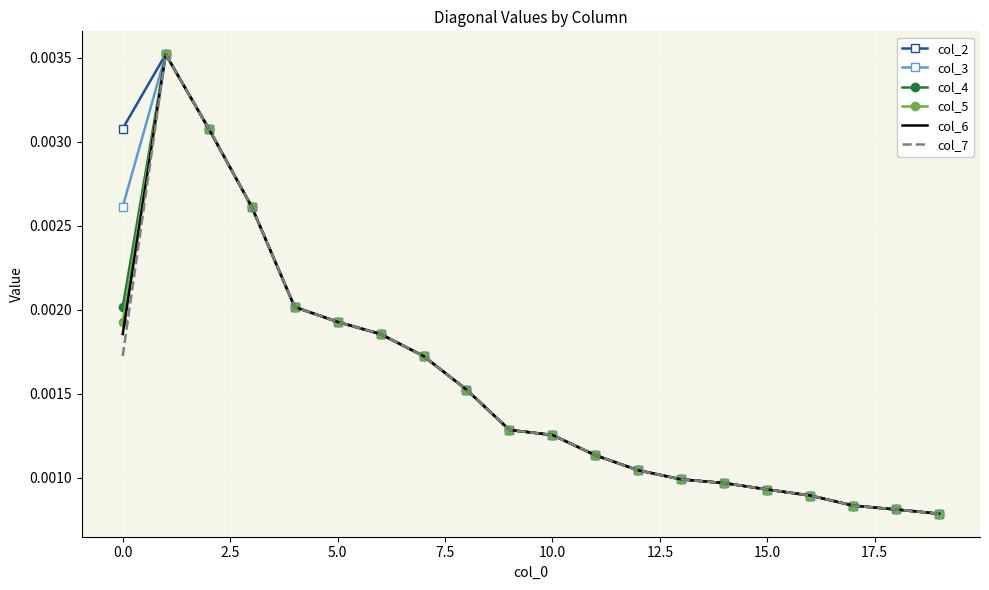

True or false: col_2 and col_5 cross at least once.

False